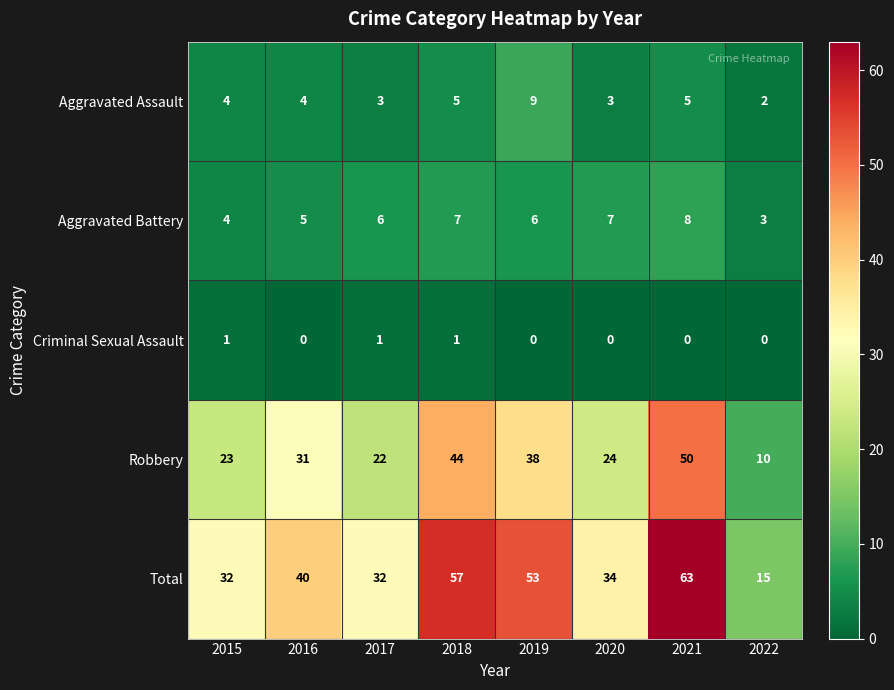

Count the Criminal Sexual Assault values in the range 0 to 1.

8